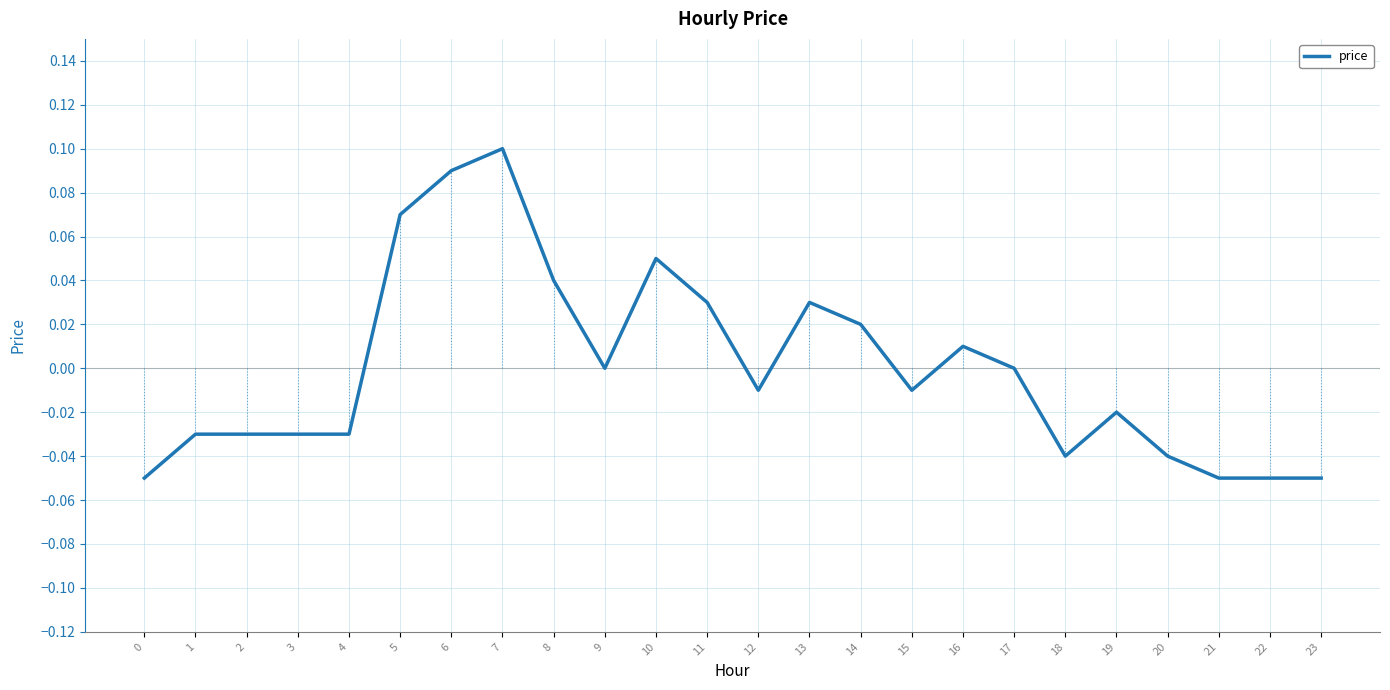

At which category does the chart reach its peak across all series?

7